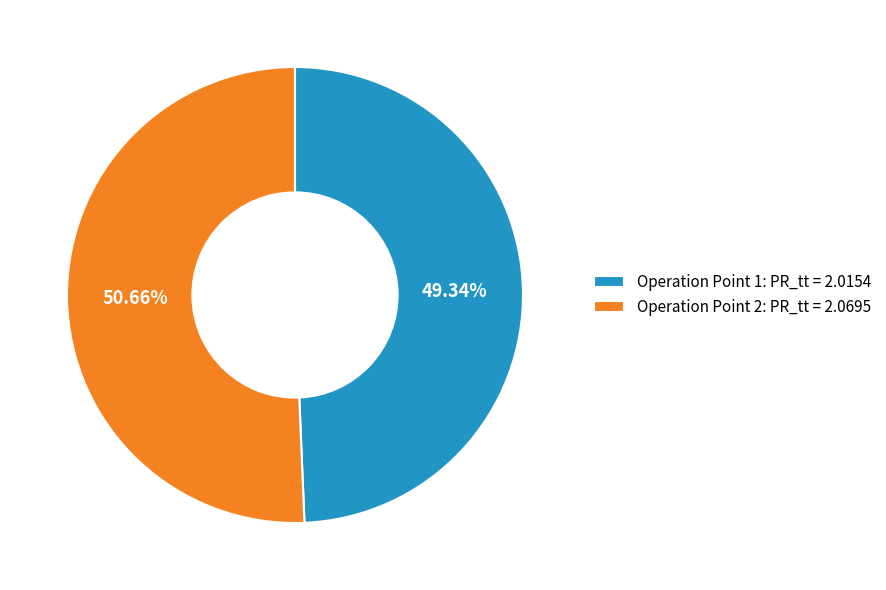

Is there any slice that represents more than half of the pie?

Yes